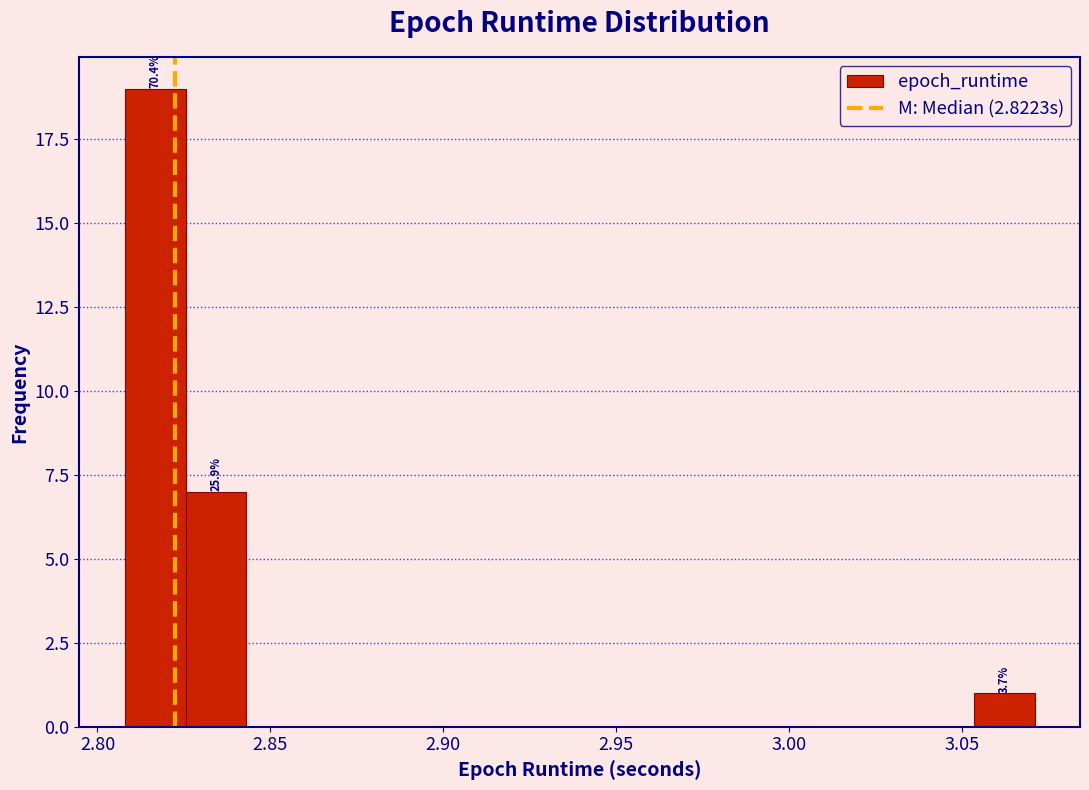

Read against the x-axis, roughly where is the centre of the tallest bar?

2.815